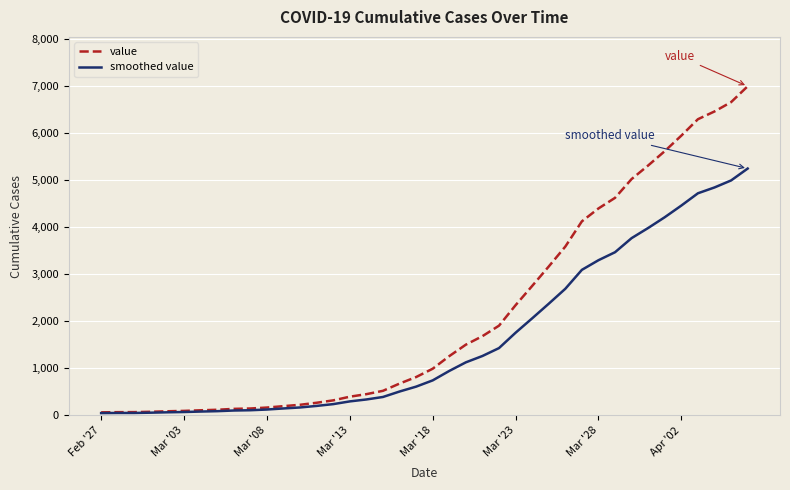

Does the chart have visible grid lines?

Yes